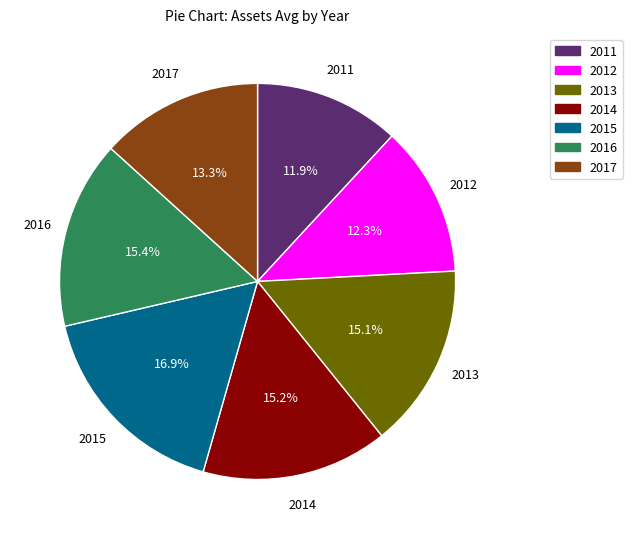

What is the largest slice in the pie chart?

2015